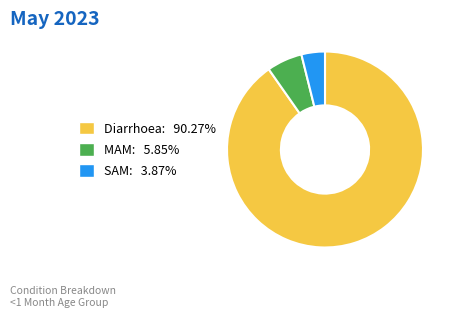

How many slices are in this pie chart?

3